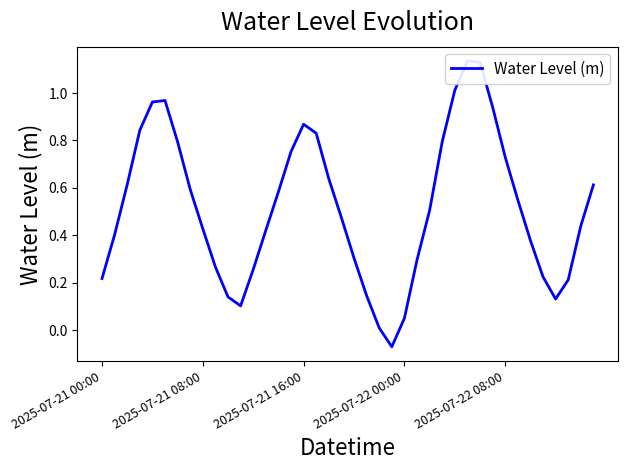

Reading left to right, extract all data points from this chart.

0.2	0.4	0.6	0.8	1.0	1.0	0.8	0.6	0.4	0.3	0.1	0.1	0.3	0.4	0.6	0.8	0.9	0.8	0.6	0.5	0.3	0.1	0.0	-0.1	0.1	0.3	0.5	0.8	1.0	1.1	1.1	0.9	0.7	0.5	0.4	0.2	0.1	0.2	0.4	0.6